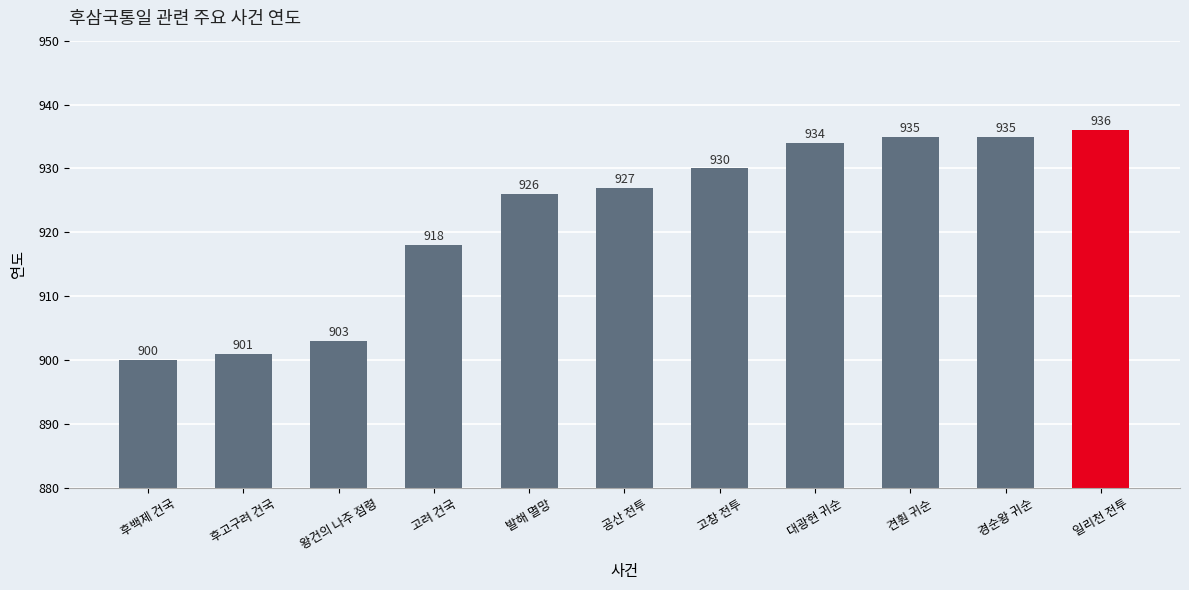

Approximately how many times larger is the value at 발해 멸망 compared to 경순왕 귀순?

1.0